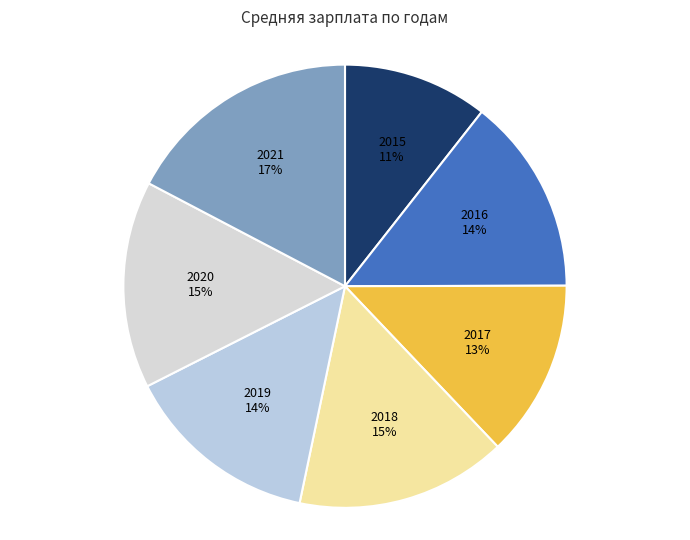

Which category has the smallest portion of the pie?

2015